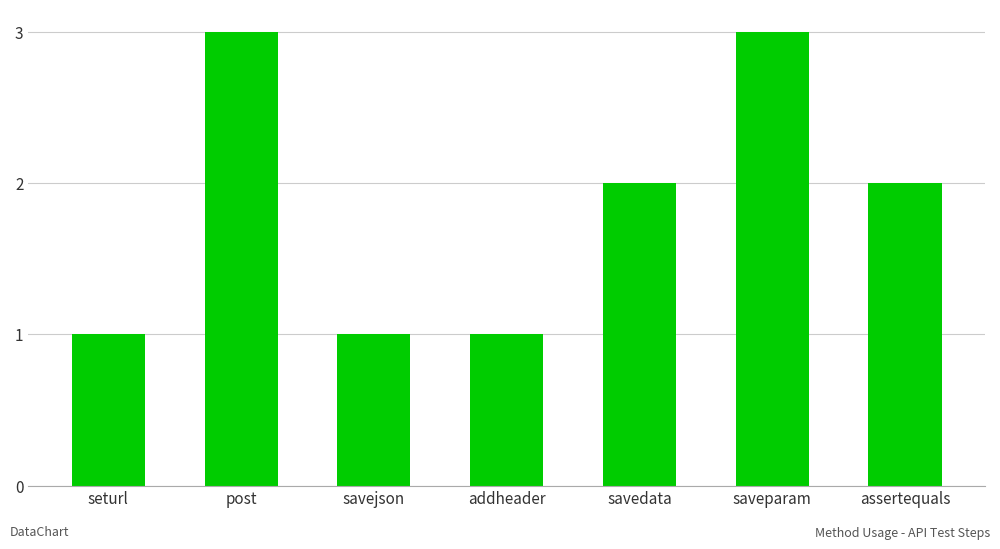

Reading left to right, extract all data points from this chart.

1	3	1	1	2	3	2